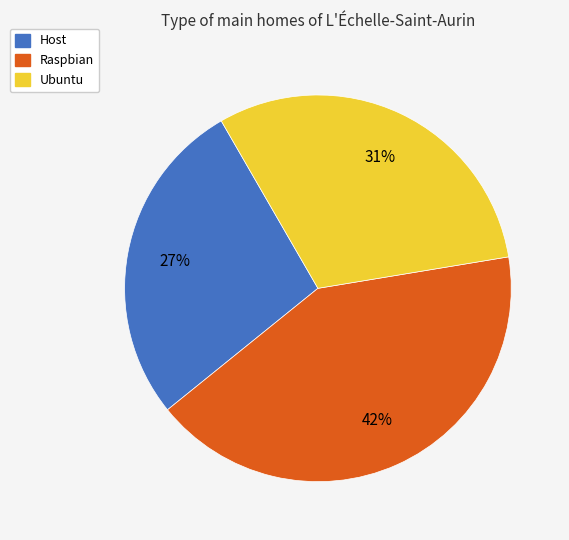

To the nearest percent, what percentage of the pie is Raspbian?

42%